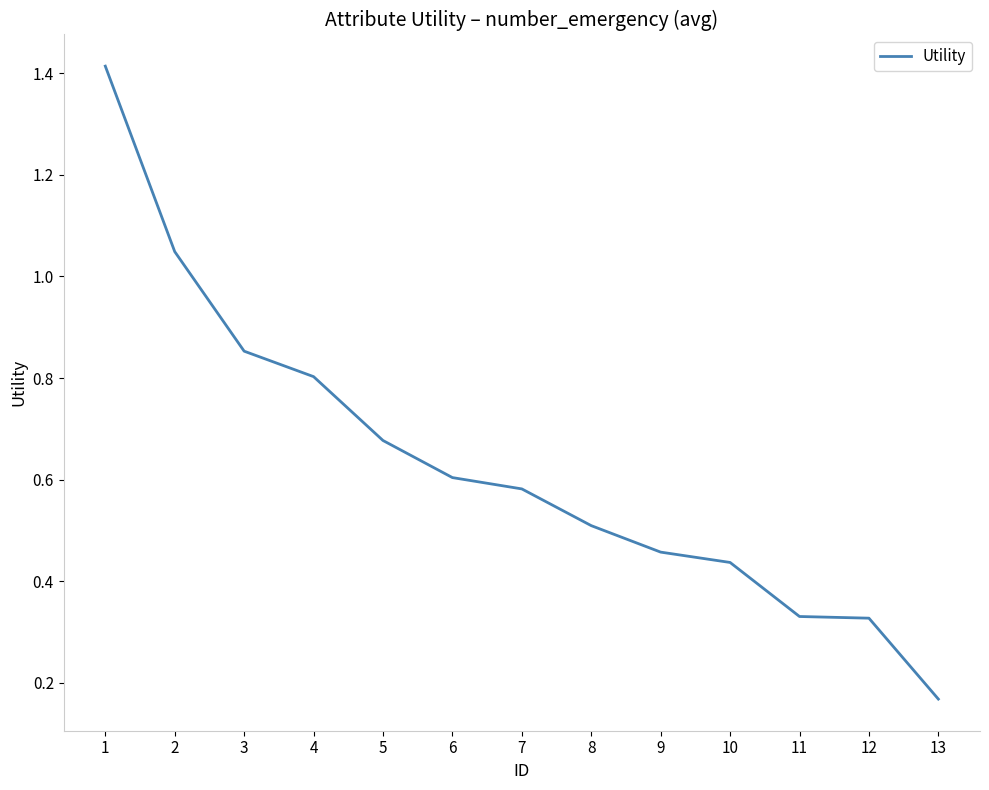

The value at 6 is 0.2. True or false?

False